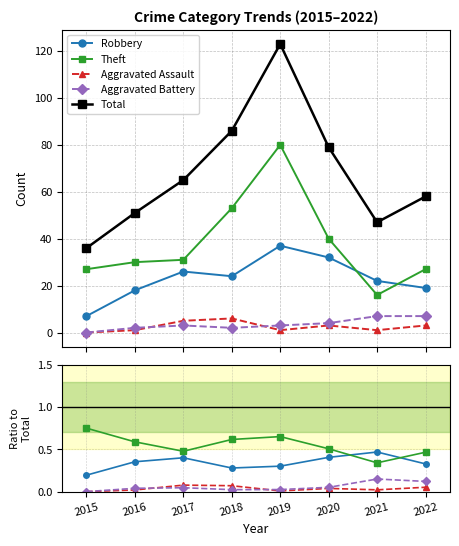

Count the number of data series in this chart.

5